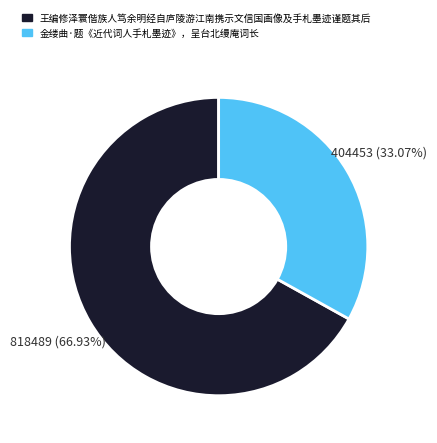

Which has a higher value, 王编修泽寰偕族人笃余明经自庐陵游江南携示文信国画像及手札墨迹谨题其后 or 金缕曲·题《近代词人手札墨迹》，呈台北缦庵词长?

王编修泽寰偕族人笃余明经自庐陵游江南携示文信国画像及手札墨迹谨题其后